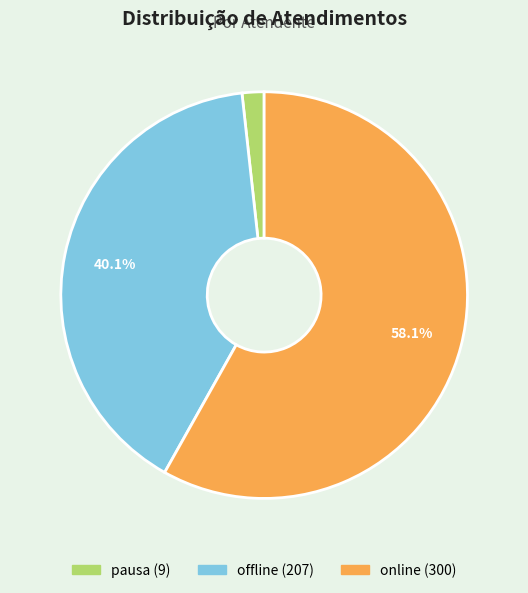

Is there any slice that represents more than half of the pie?

Yes